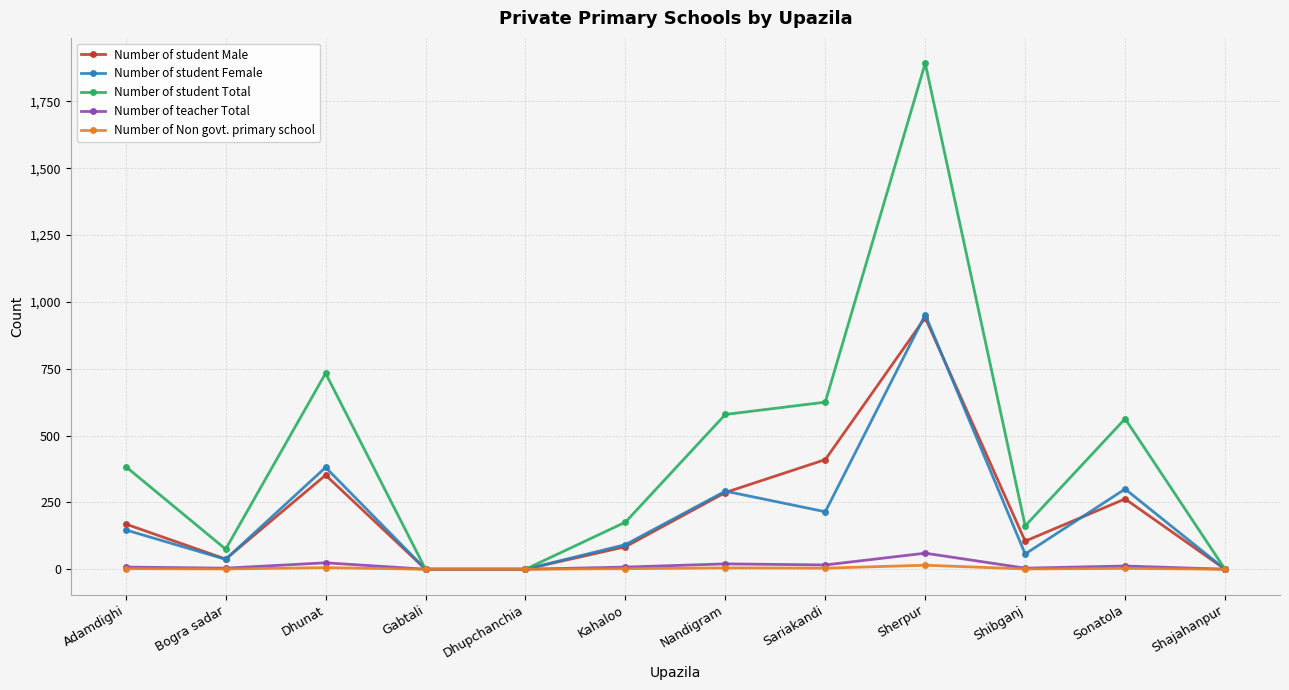

How many values in the Number of student Male series are below 169?

6